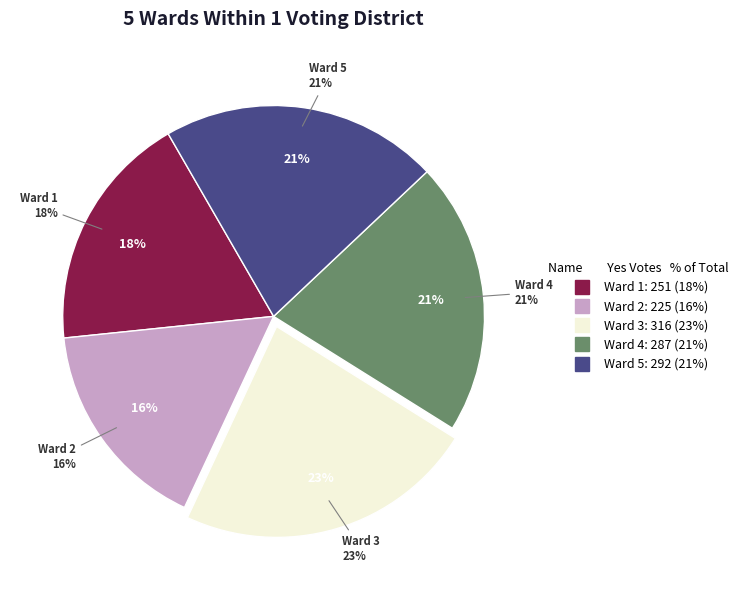

What percentage do Ward 3 and Ward 5 together represent?

44.3%